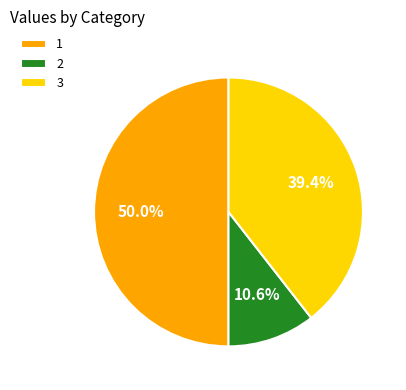

Does 3 account for over 50% of the chart?

No